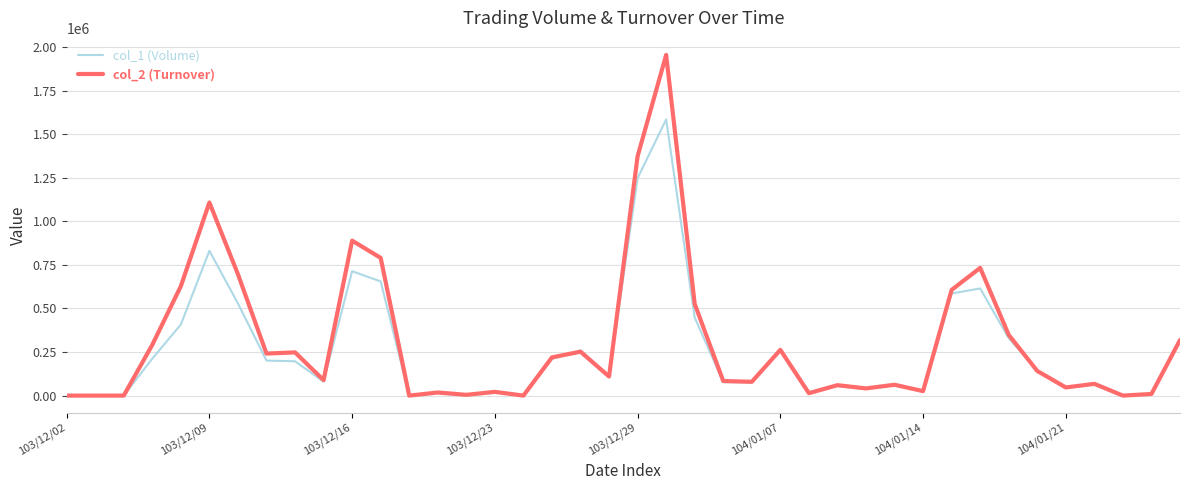

Which series has the widest spread of values?

col_2 (Turnover)